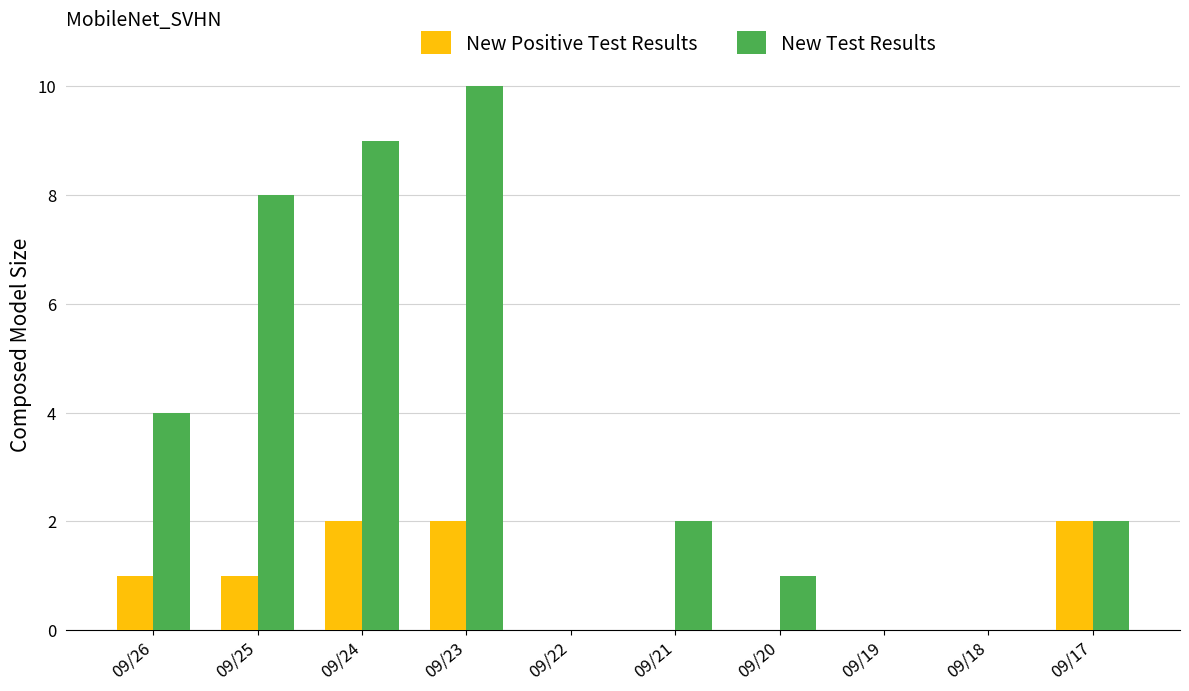

What are all the series names shown in the legend?

New Positive Test Results, New Test Results